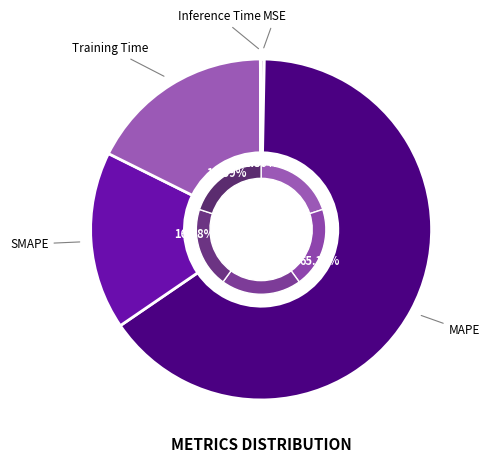

Count the number of slices in the pie.

5